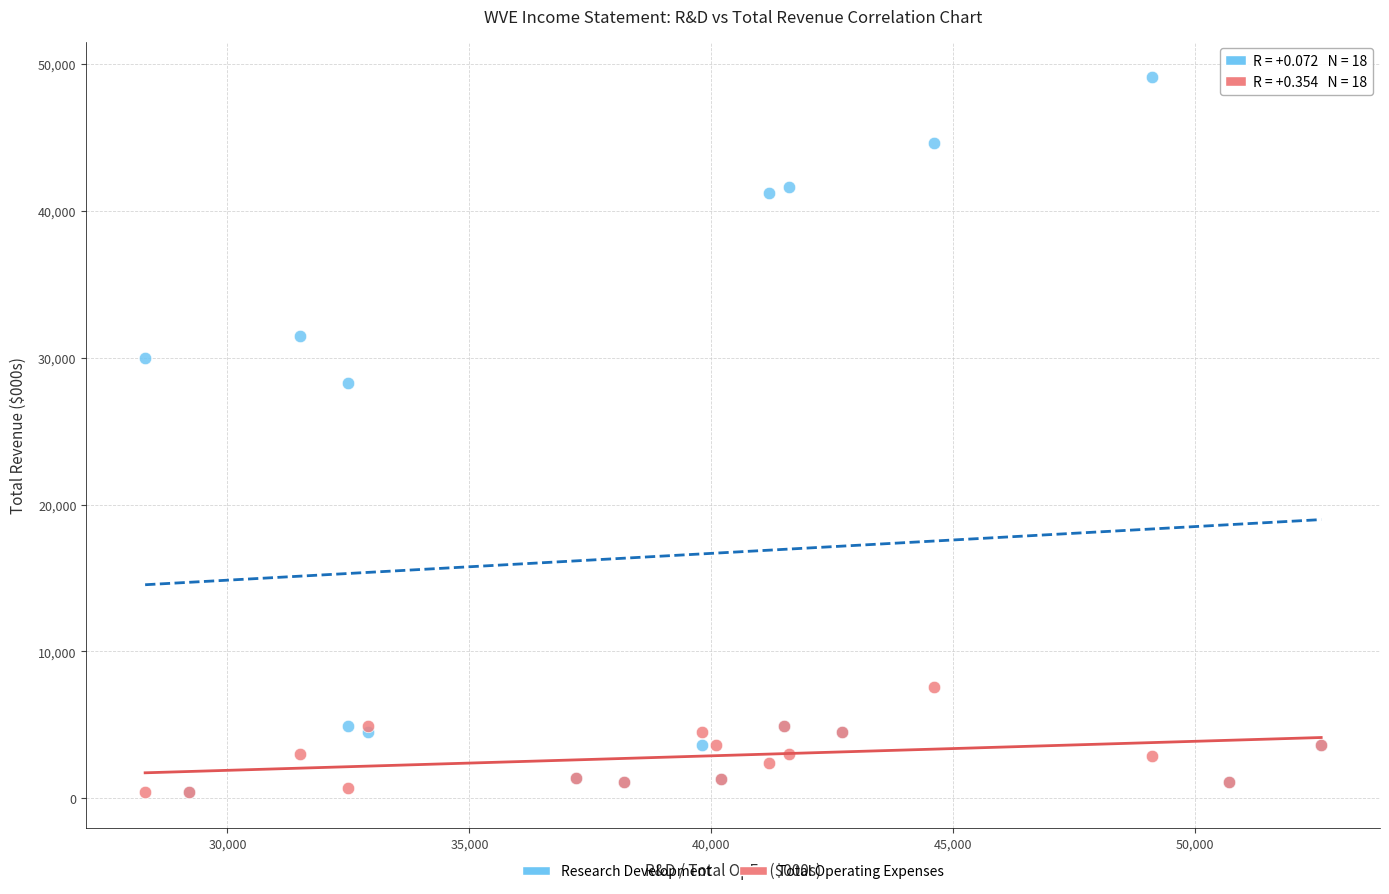

Which series has the widest spread of Y values?

Research Development